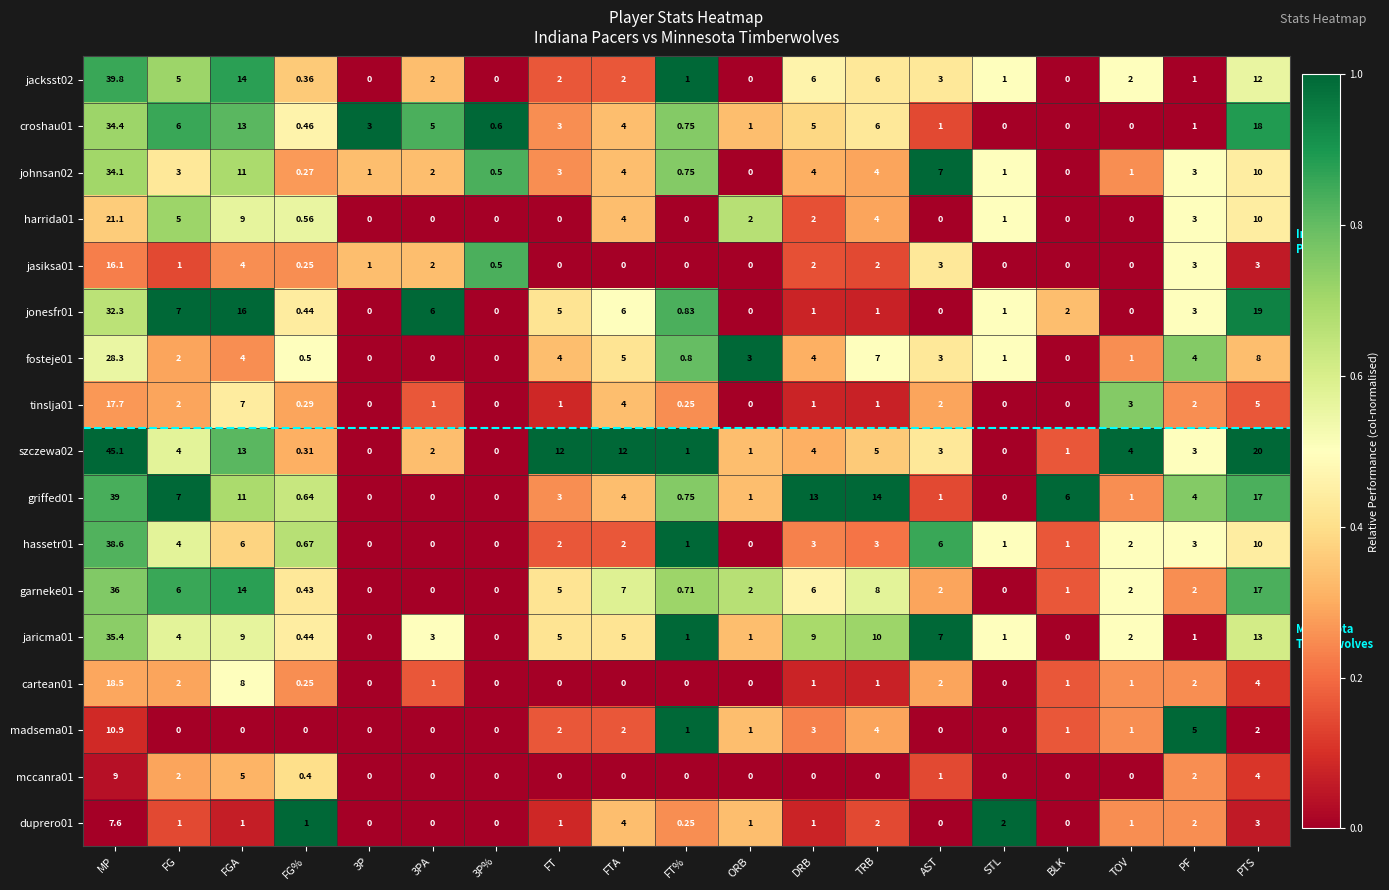

What is the total value across all series at TOV?

21.0